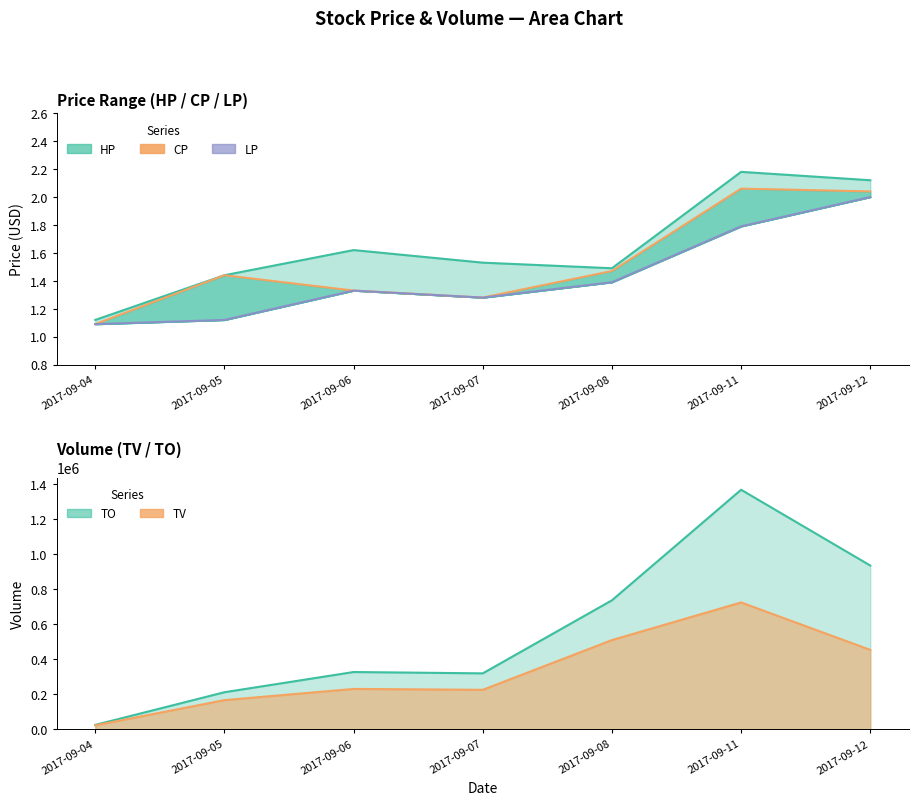

Which series changed the most between 2017-09-08 and 2017-09-11?

TO